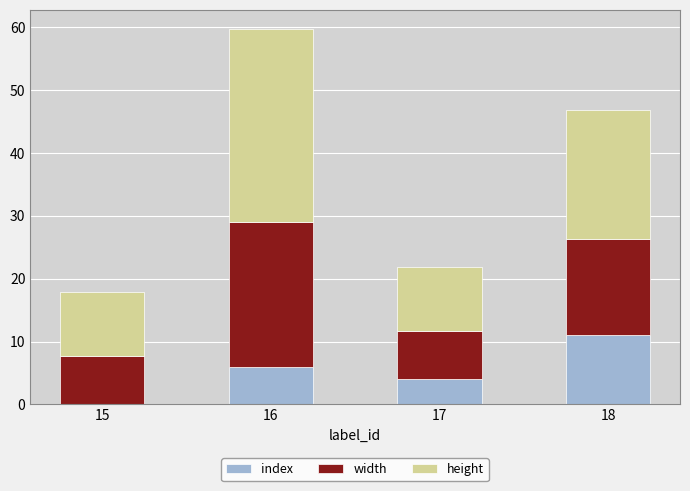

What is the sum of the index values at 17 and 16?

10.0